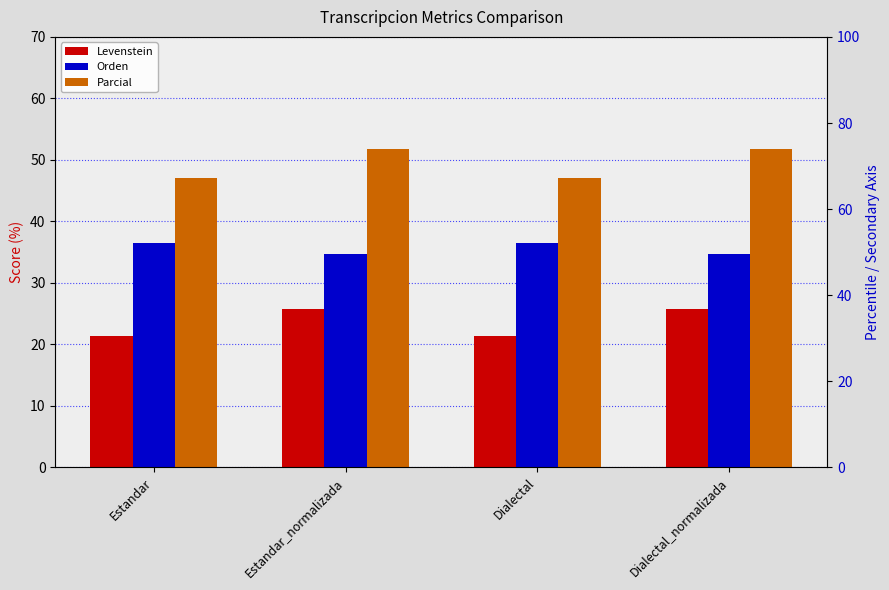

Reading left to right, transcribe all the data shown in this chart.

Levenstein: Estandar=21.3	Estandar_normalizada=25.8	Dialectal=21.3	Dialectal_normalizada=25.8
Orden: Estandar=36.6	Estandar_normalizada=34.8	Dialectal=36.6	Dialectal_normalizada=34.8
Parcial: Estandar=47.1	Estandar_normalizada=51.7	Dialectal=47.1	Dialectal_normalizada=51.7